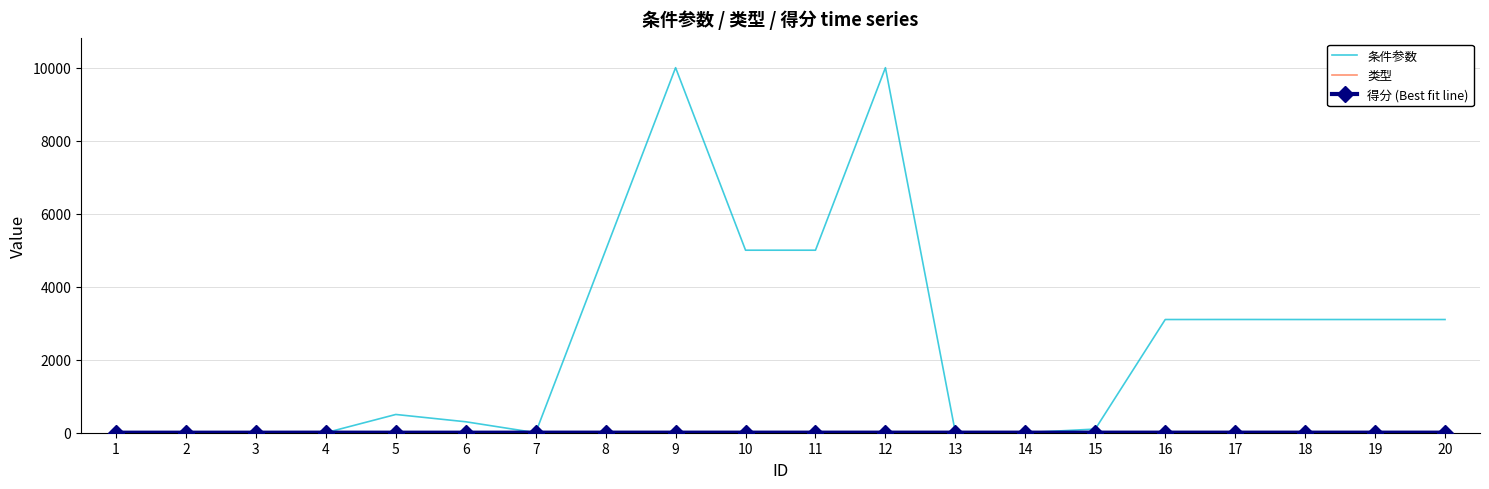

Which series has the largest total across all categories?

条件参数